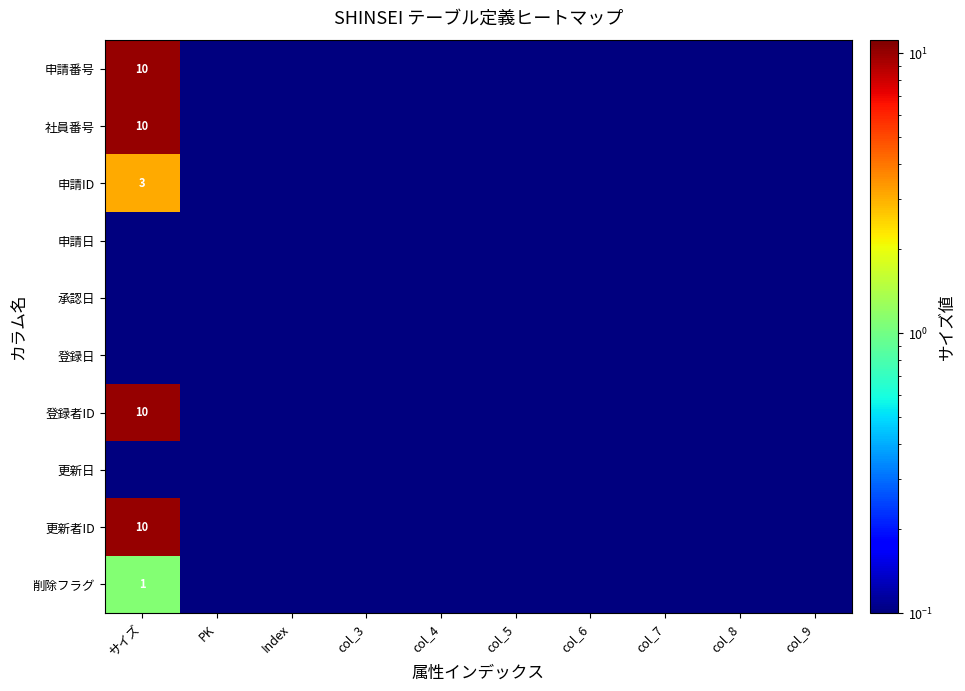

Between col_5 and col_7, which is larger?

col_5